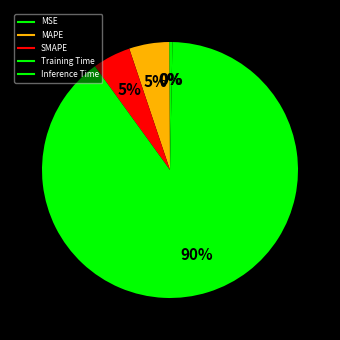

Which has a higher value, MAPE or Training Time?

Training Time